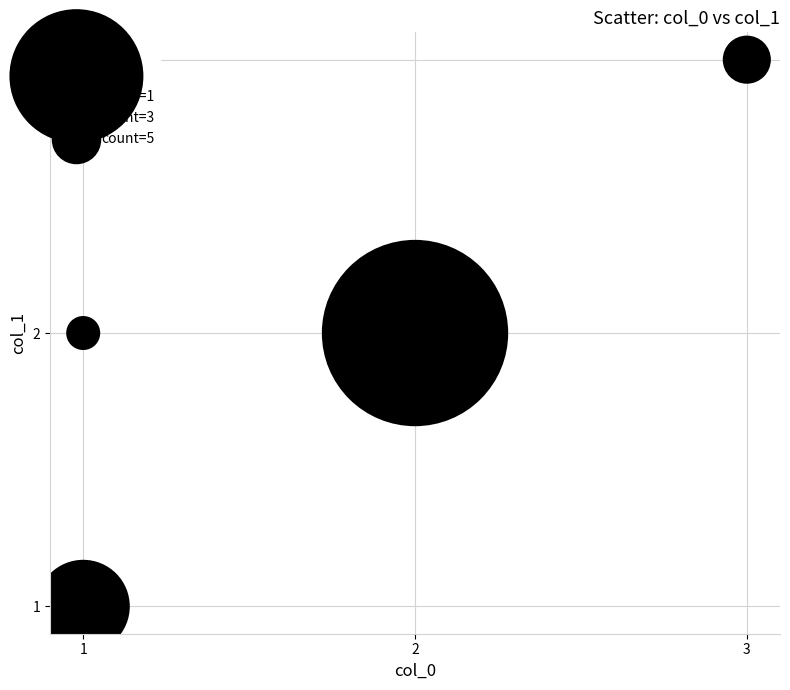

List the coordinates of all points as (Y, X) pairs, reading left to right.

(2, 1)  (1, 1)  (2, 2)  (3, 3)